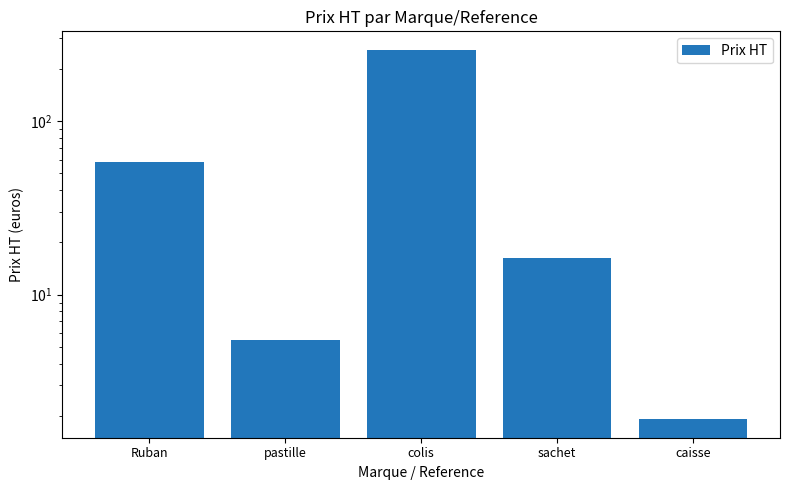

How many values exceed 16?

3